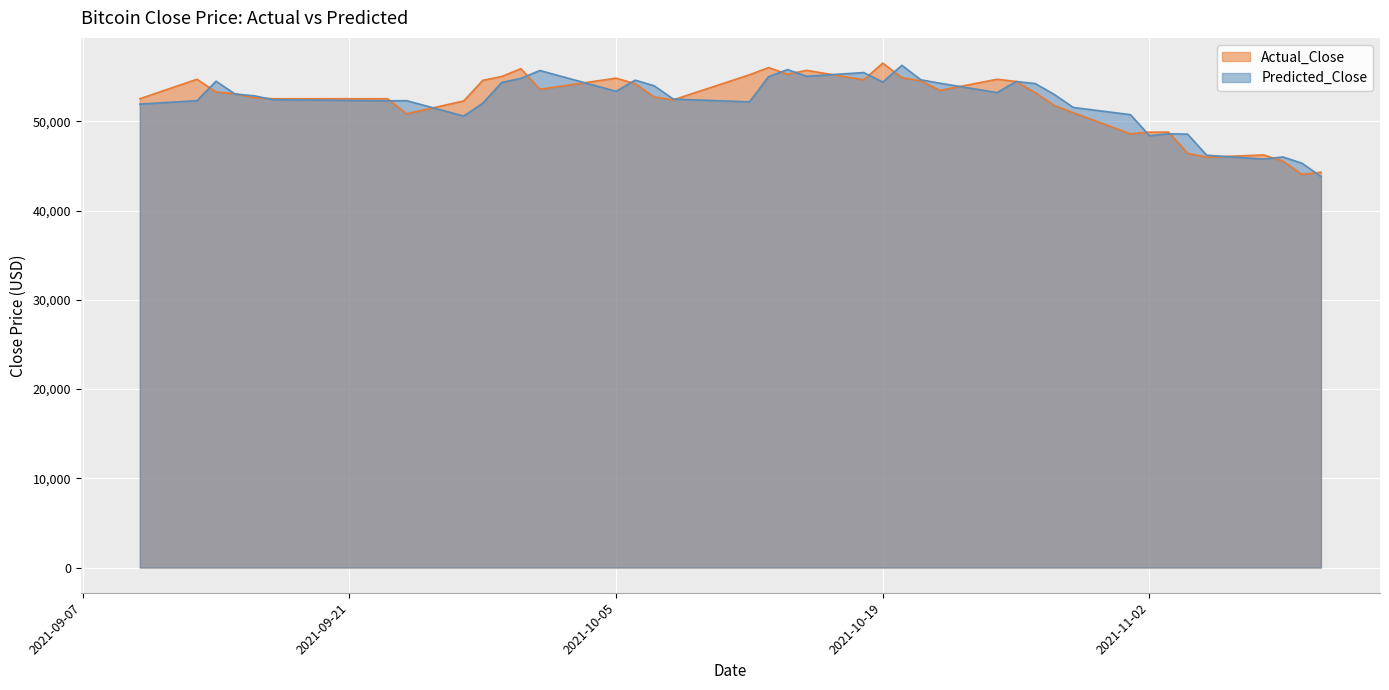

At which category does Actual_Close reach its first local peak?

2021-09-13